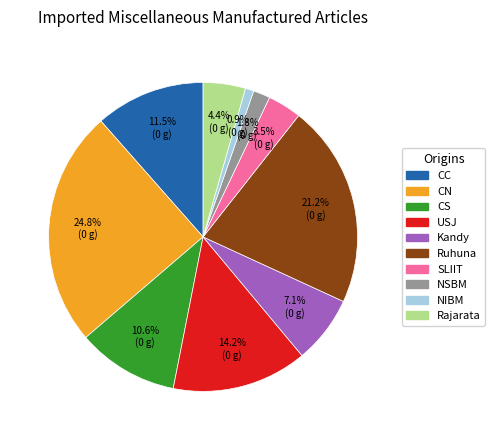

Approximately how many times larger is the value at USJ compared to CN?

0.6